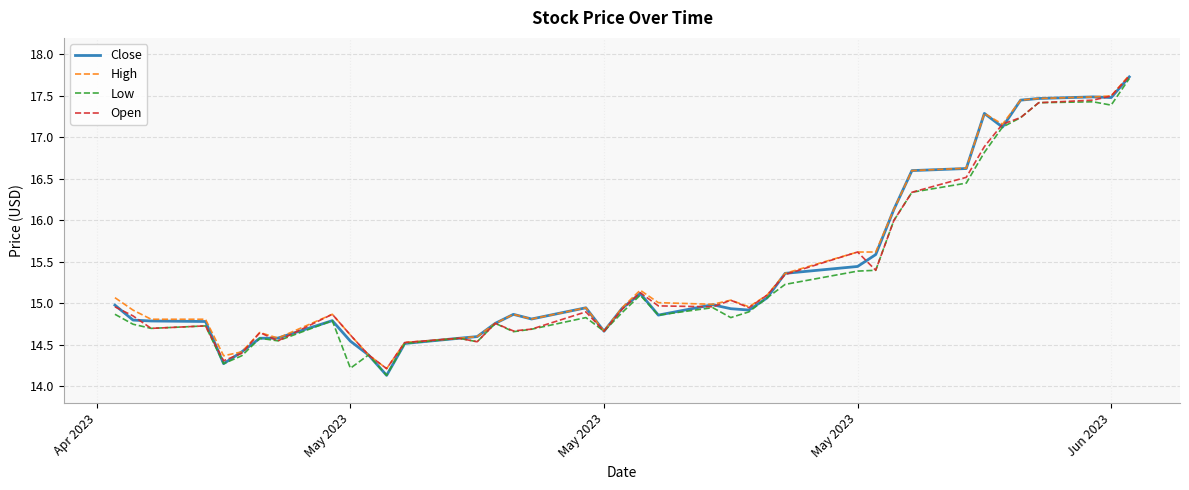

Does the chart display data point markers on the line(s)?

No